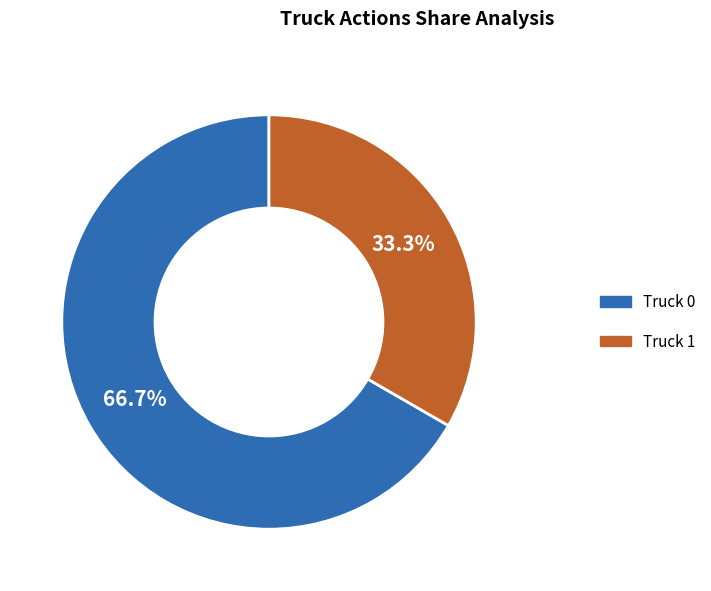

What percentage do Truck 1 and Truck 0 together represent?

100.0%